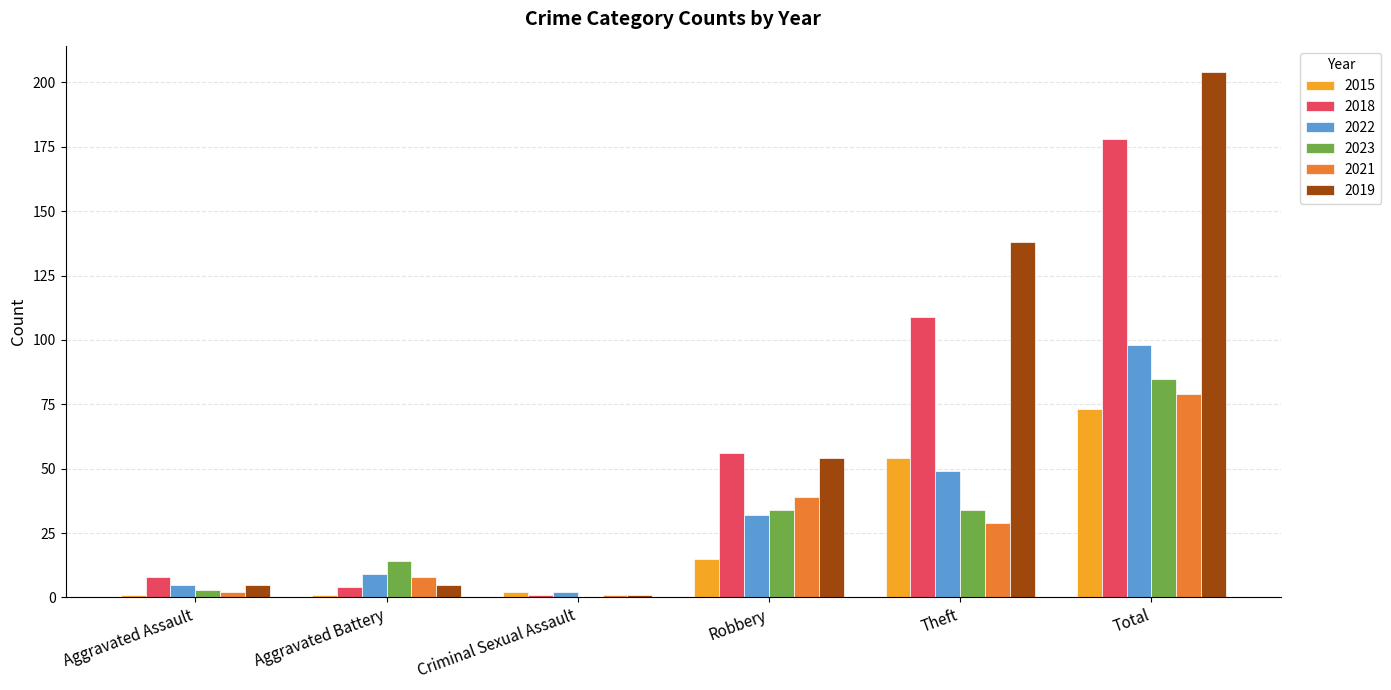

What is the greatest value displayed?

204